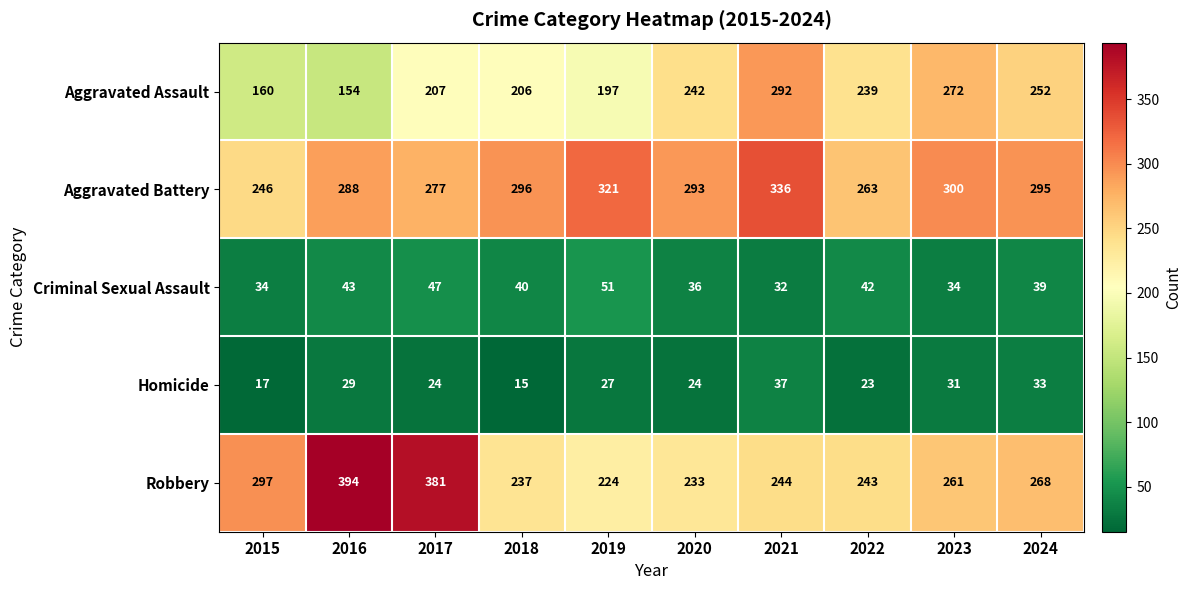

Rank the series by their maximum value, from highest to lowest.

Robbery, Aggravated Battery, Aggravated Assault, Criminal Sexual Assault, Homicide